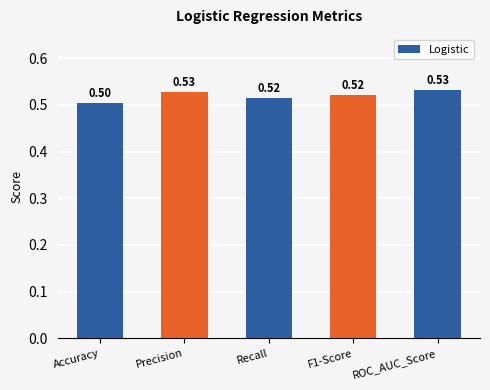

At which label is the value closest to 0?

Accuracy